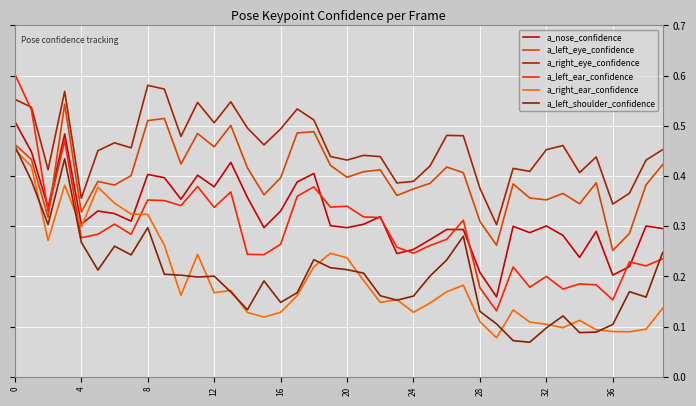

Reading left to right, what are all the values shown in this chart?

a_nose_confidence: 0.5	0.4	0.3	0.5	0.3	0.3	0.3	0.3	0.4	0.4	0.4	0.4	0.4	0.4	0.4	0.3	0.3	0.4	0.4	0.3	0.3	0.3	0.3	0.2	0.3	0.3	0.3	0.3	0.2	0.2	0.3	0.3	0.3	0.3	0.2	0.3	0.2	0.2	0.3	0.3
a_left_eye_confidence: 0.5	0.4	0.3	0.5	0.3	0.4	0.4	0.4	0.5	0.5	0.4	0.5	0.5	0.5	0.4	0.4	0.4	0.5	0.5	0.4	0.4	0.4	0.4	0.4	0.4	0.4	0.4	0.4	0.3	0.3	0.4	0.4	0.4	0.4	0.3	0.4	0.3	0.3	0.4	0.4
a_right_eye_confidence: 0.6	0.5	0.4	0.6	0.4	0.5	0.5	0.5	0.6	0.6	0.5	0.5	0.5	0.5	0.5	0.5	0.5	0.5	0.5	0.4	0.4	0.4	0.4	0.4	0.4	0.4	0.5	0.5	0.4	0.3	0.4	0.4	0.5	0.5	0.4	0.4	0.3	0.4	0.4	0.5
a_left_ear_confidence: 0.6	0.5	0.3	0.5	0.3	0.3	0.3	0.3	0.4	0.4	0.3	0.4	0.3	0.4	0.2	0.2	0.3	0.4	0.4	0.3	0.3	0.3	0.3	0.3	0.2	0.3	0.3	0.3	0.2	0.1	0.2	0.2	0.2	0.2	0.2	0.2	0.2	0.2	0.2	0.2
a_right_ear_confidence: 0.5	0.4	0.3	0.4	0.3	0.4	0.3	0.3	0.3	0.3	0.2	0.2	0.2	0.2	0.1	0.1	0.1	0.2	0.2	0.2	0.2	0.2	0.1	0.2	0.1	0.1	0.2	0.2	0.1	0.1	0.1	0.1	0.1	0.1	0.1	0.1	0.1	0.1	0.1	0.1
a_left_shoulder_confidence: 0.5	0.4	0.3	0.4	0.3	0.2	0.3	0.2	0.3	0.2	0.2	0.2	0.2	0.2	0.1	0.2	0.1	0.2	0.2	0.2	0.2	0.2	0.2	0.2	0.2	0.2	0.2	0.3	0.1	0.1	0.1	0.1	0.1	0.1	0.1	0.1	0.1	0.2	0.2	0.2